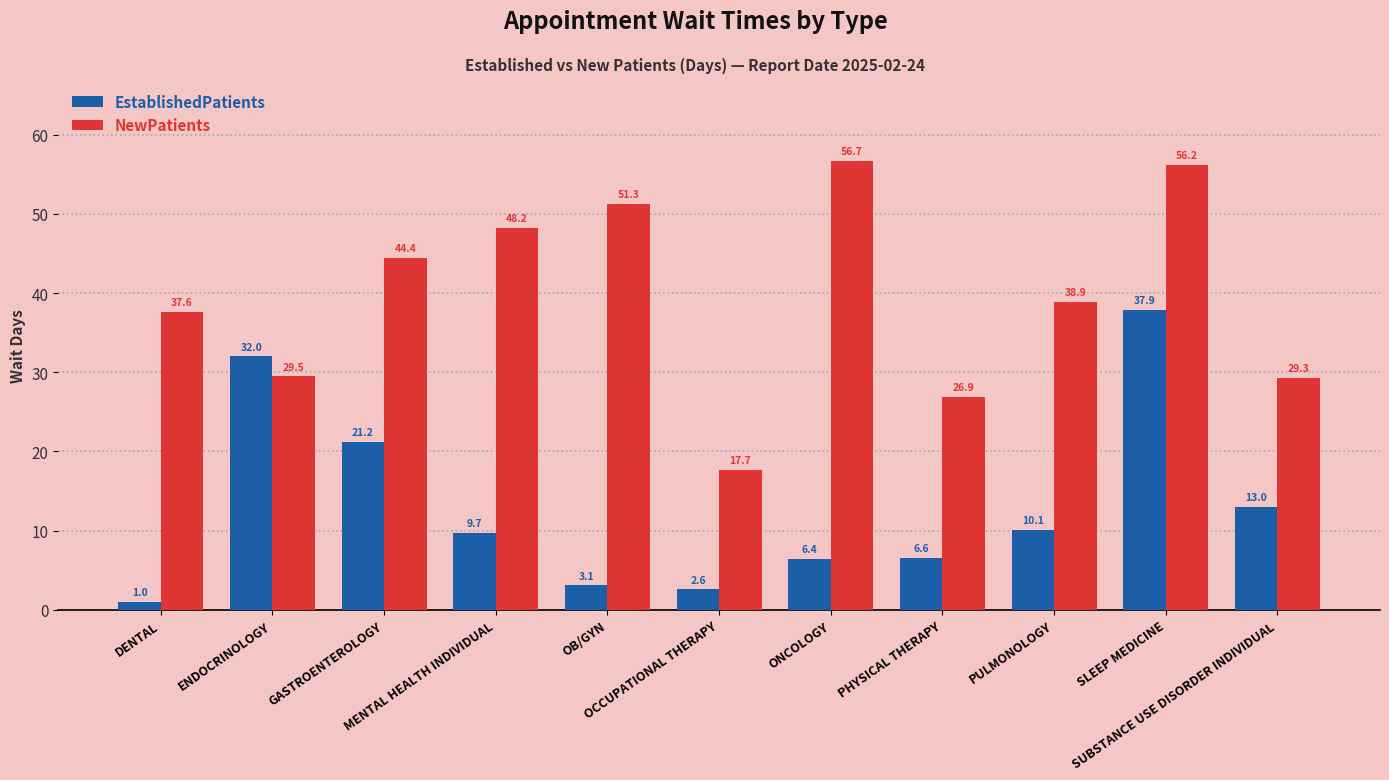

What is the sum of the EstablishedPatients values at ONCOLOGY and SLEEP MEDICINE?

44.3